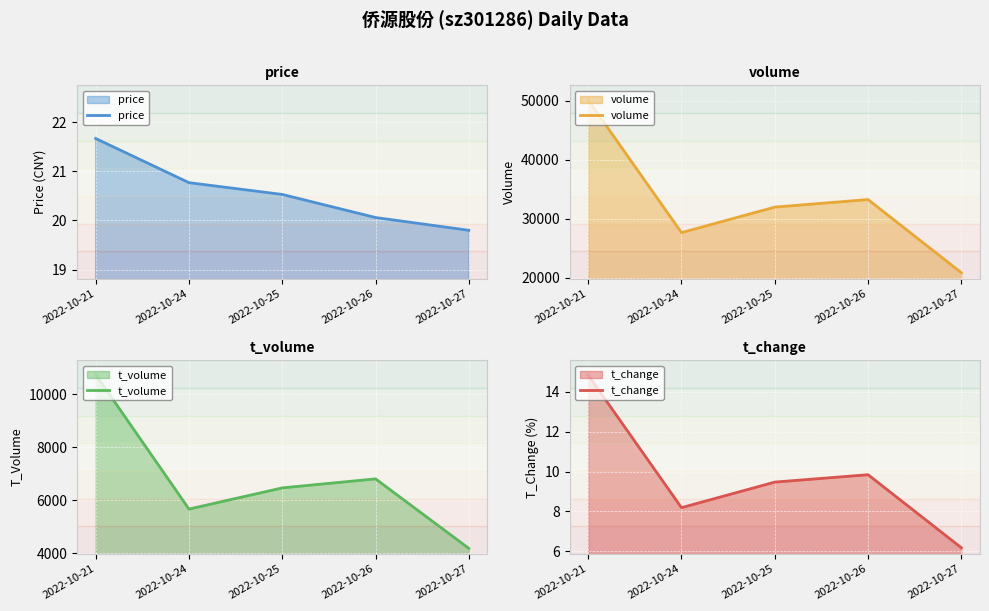

True or false: volume and price intersect in this chart.

False